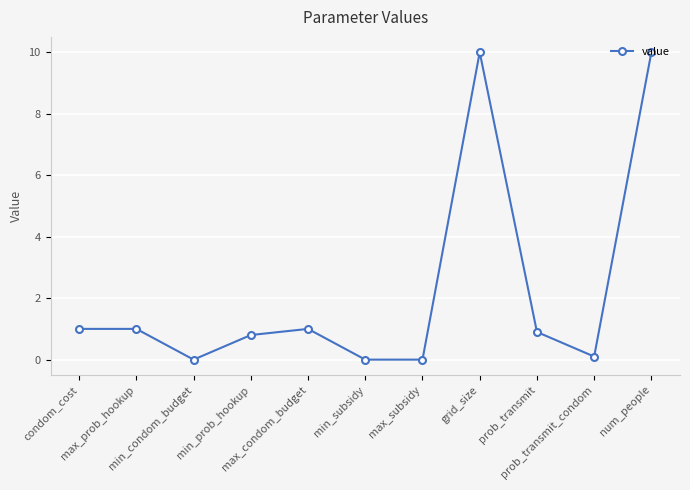

What is the greatest value displayed?

10.0